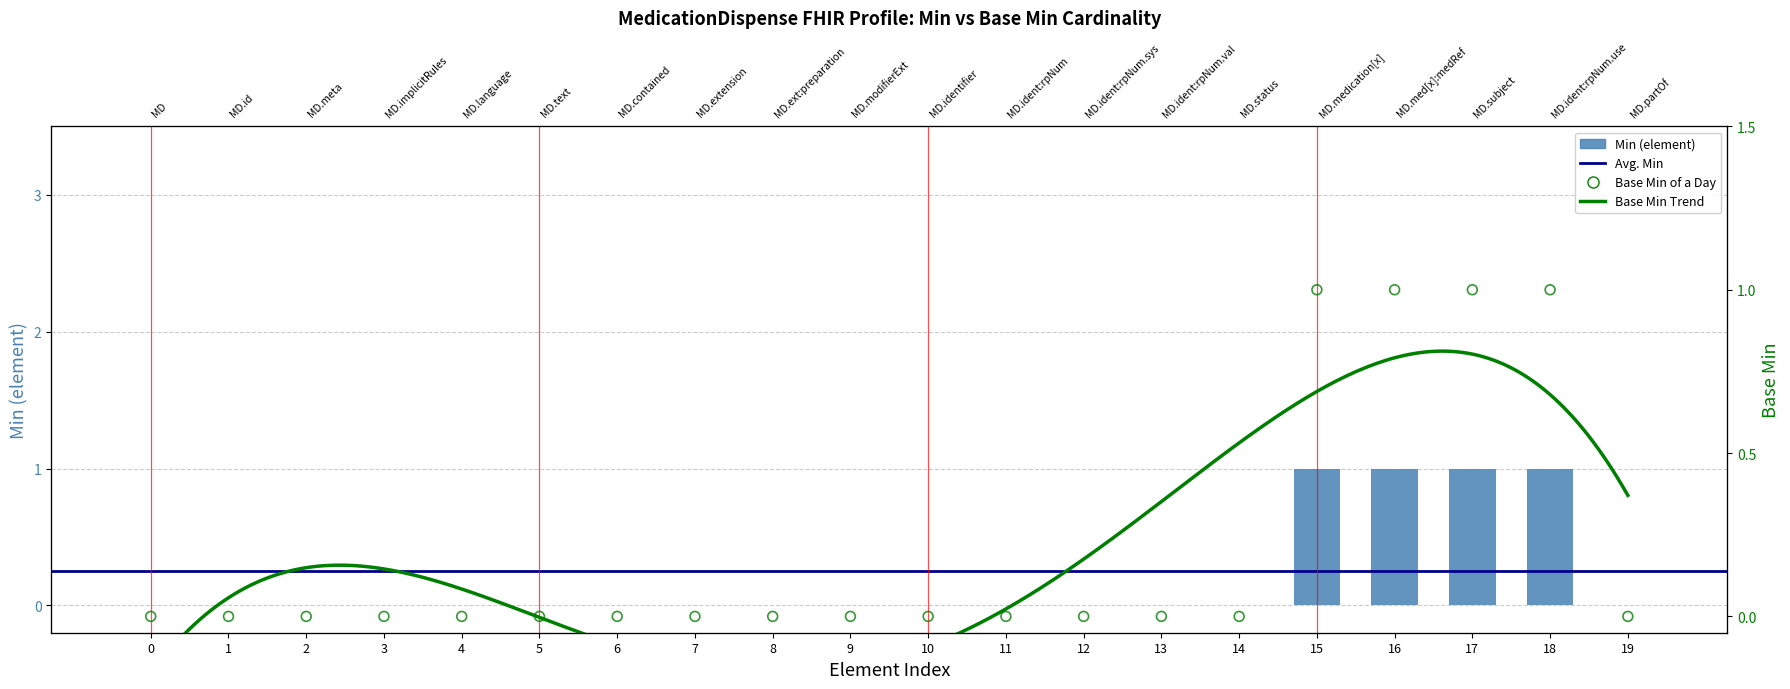

Which series has the largest total across all categories?

Min